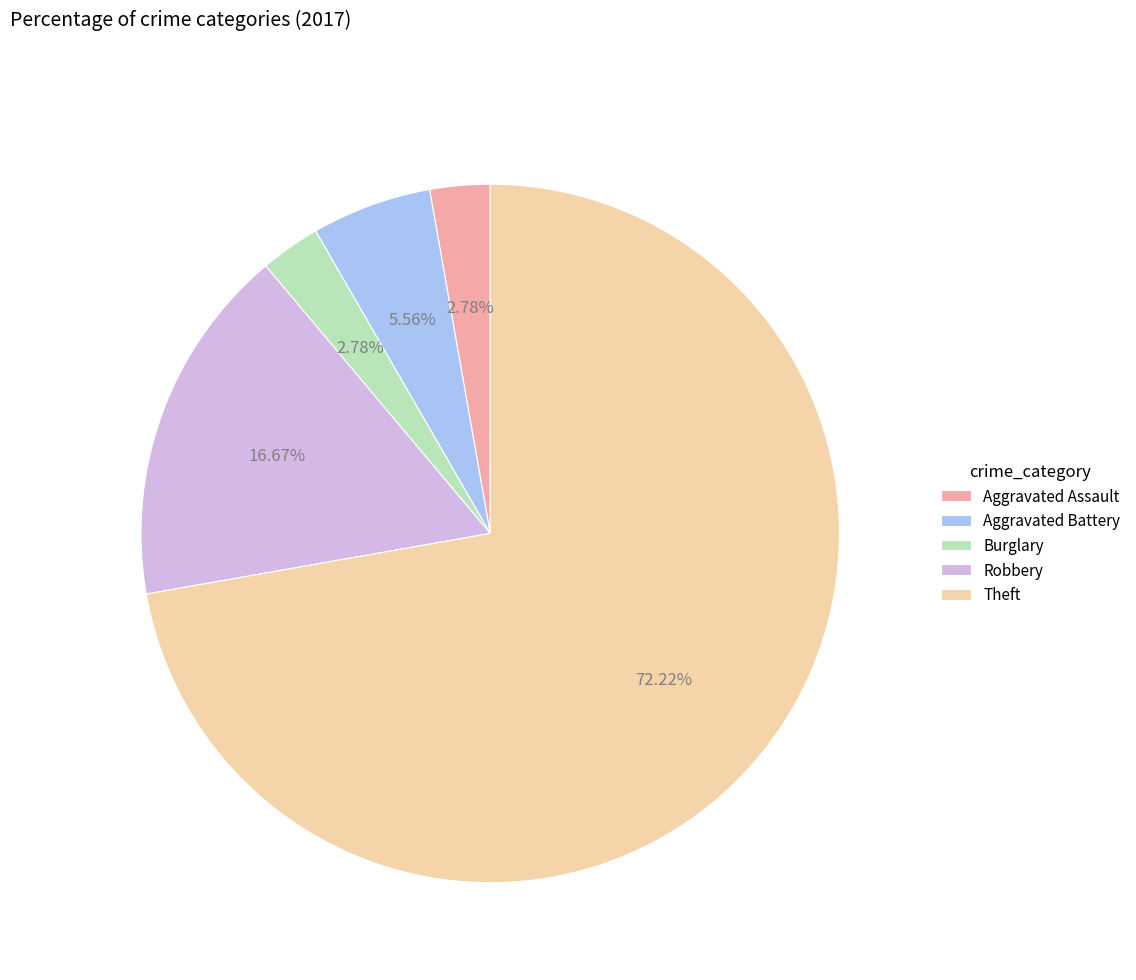

How many slices are in this pie chart?

5